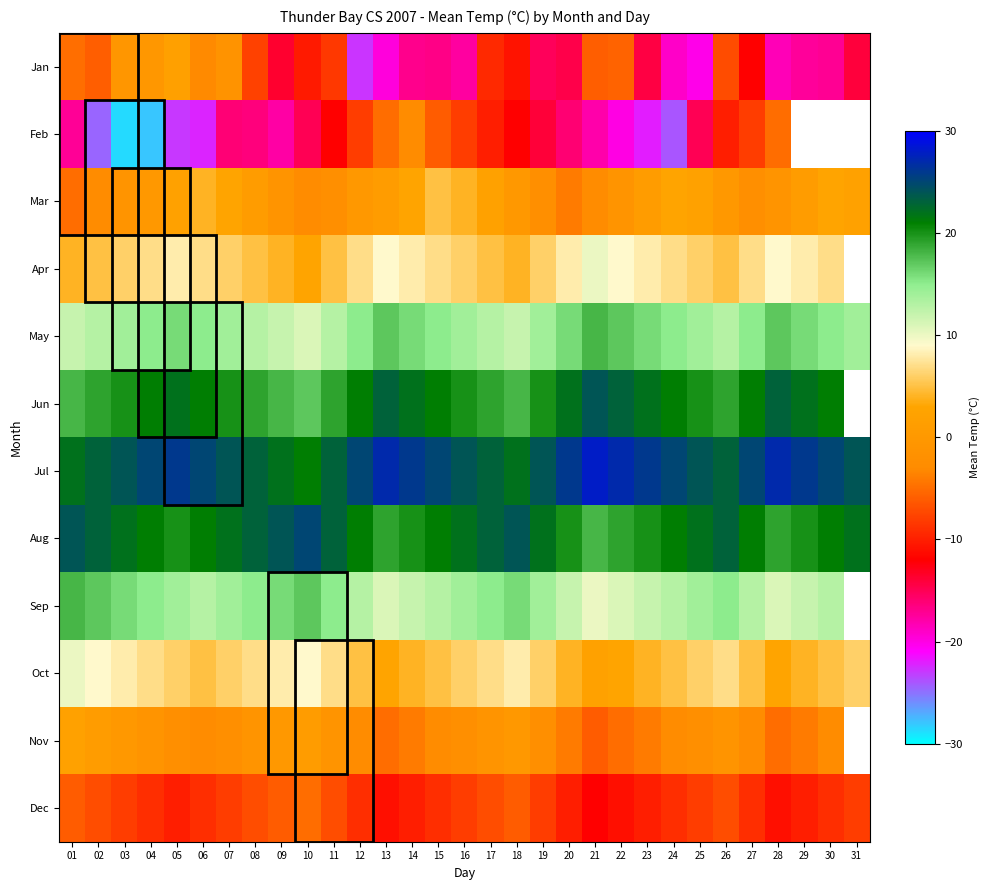

At which category is the sum across all series the highest?

07